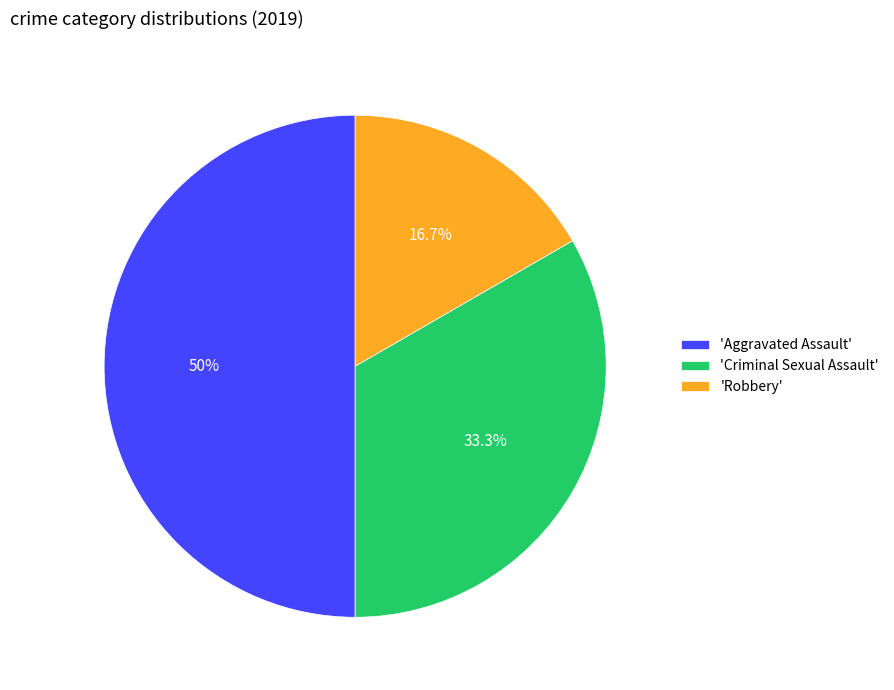

Rank the categories by value from highest to lowest.

'Aggravated Assault', 'Criminal Sexual Assault', 'Robbery'